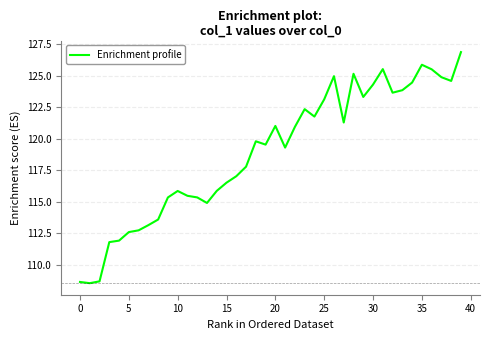

What is the smallest value displayed?

108.5